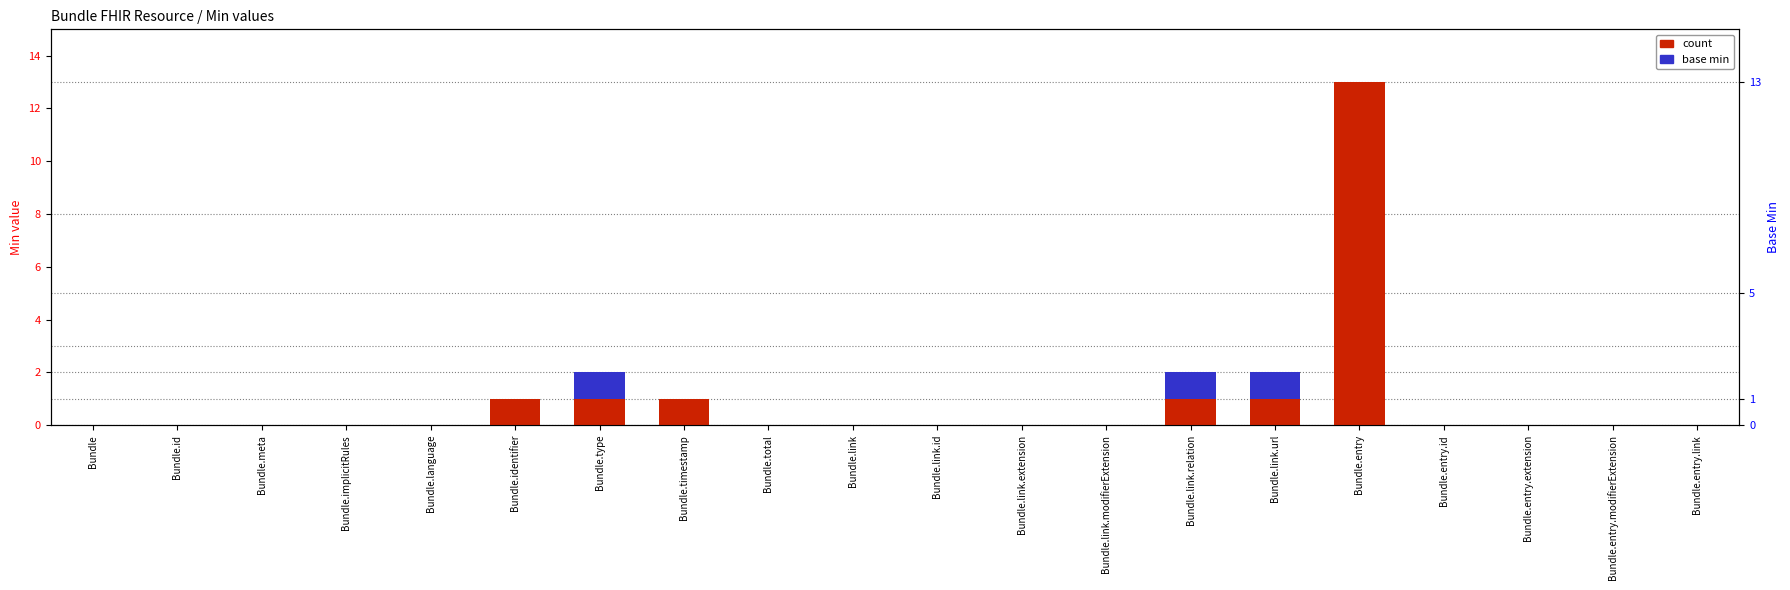

What is the average value of the count series?

1